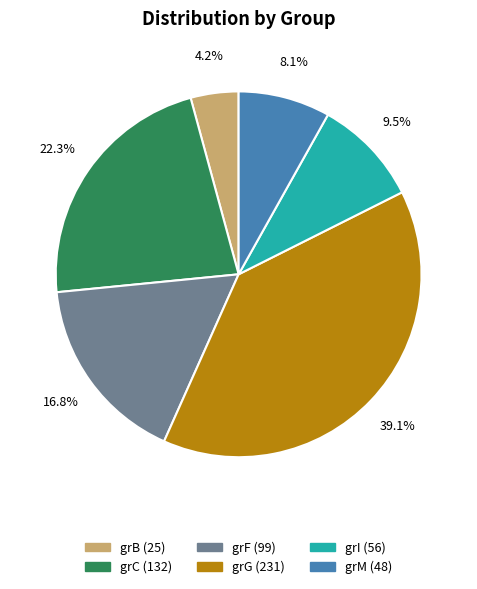

Does grI represent more than half of the total?

No